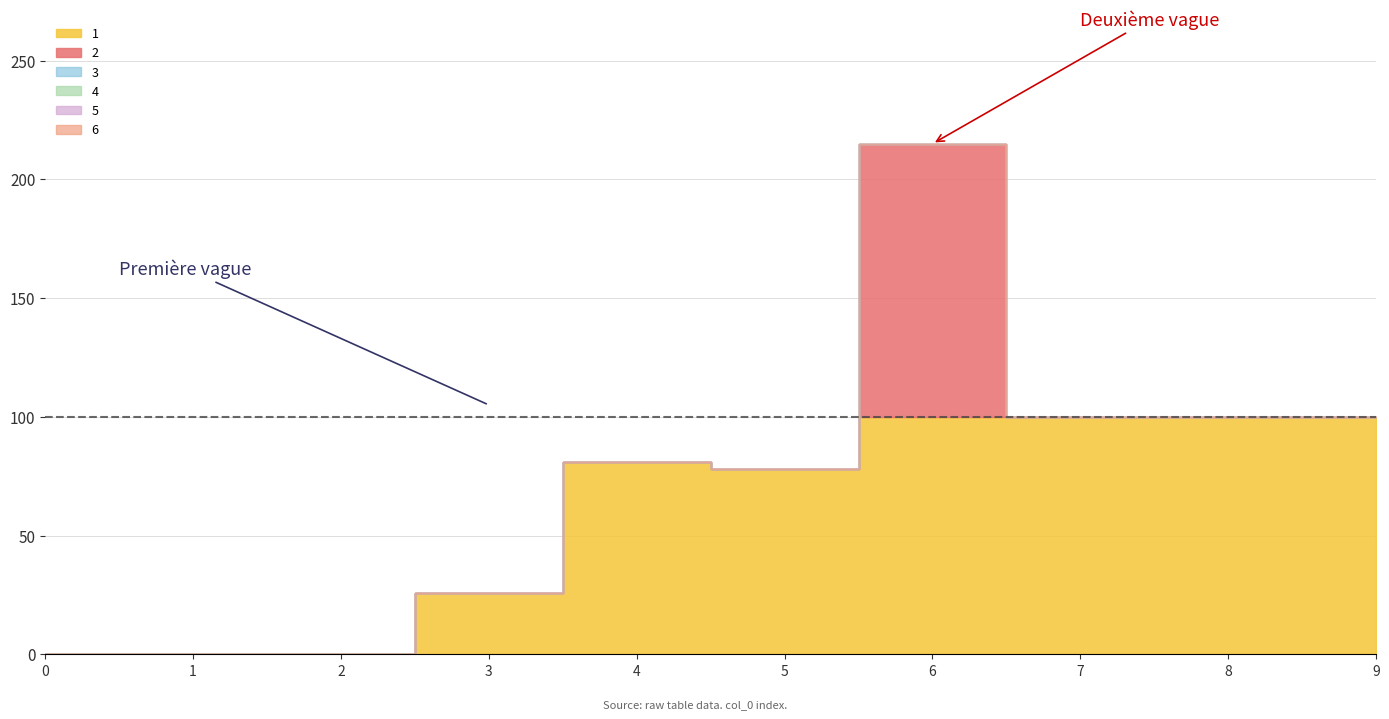

Is the value of 6 at 0 greater than the value of 2 at 4?

No